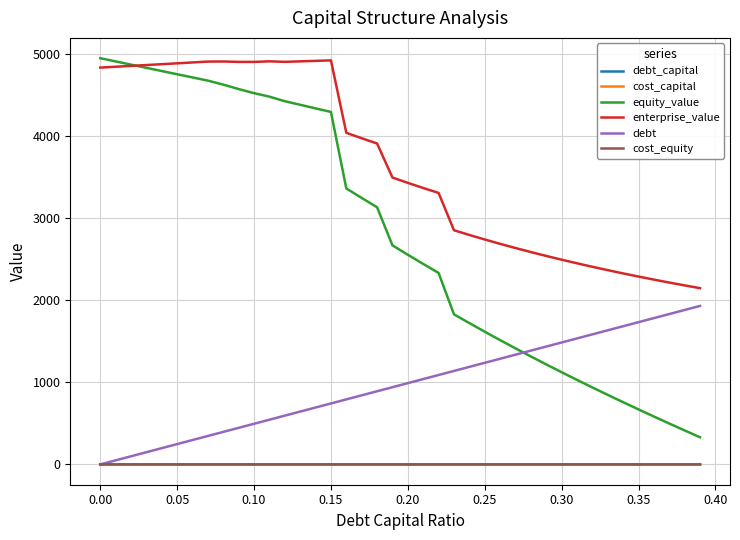

Which series has the largest total across all categories?

enterprise_value